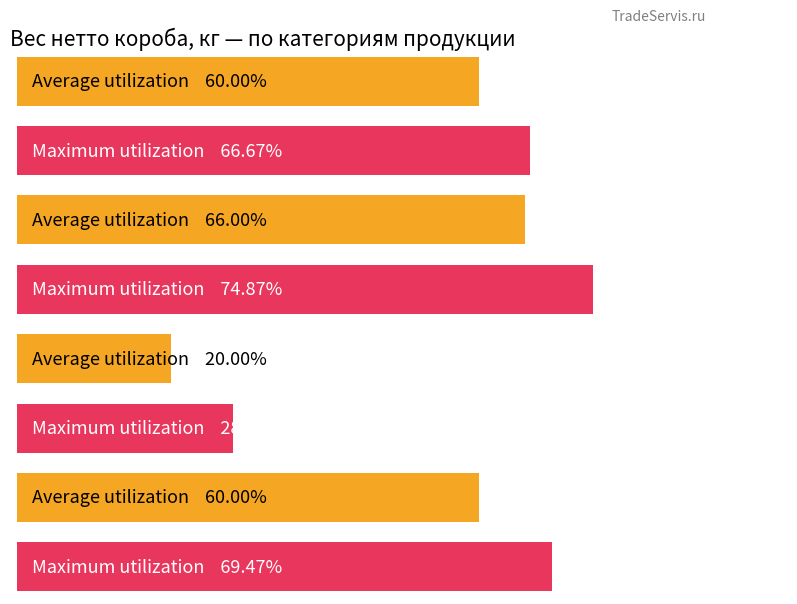

The value of Maximum utilization at Сосиски-4 is 3.2. True or false?

False